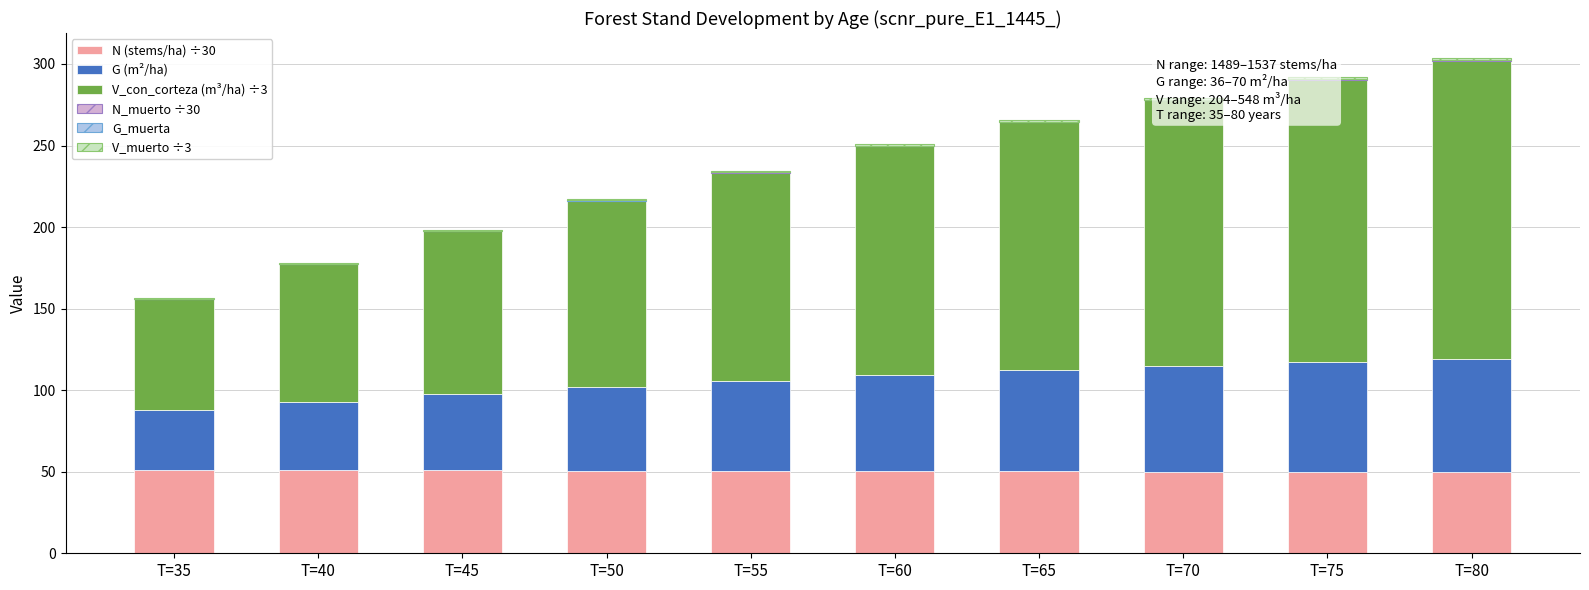

Is it true that N (stems/ha) ÷30 equals 14.5 at T=50?

False